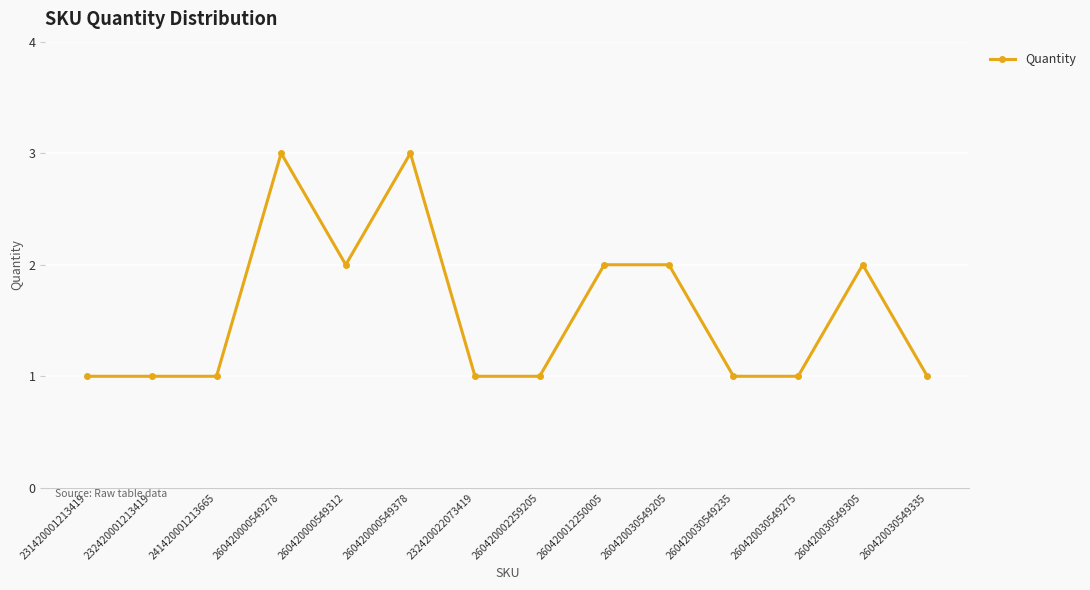

Reading right to left, transcribe all the data shown in this chart.

260420030549335=1	260420030549305=2	260420030549275=1	260420030549235=1	260420030549205=2	260420012250005=2	260420002259205=1	232420022073419=1	260420000549378=3	260420000549312=2	260420000549278=3	241420001213665=1	232420001213419=1	231420001213419=1